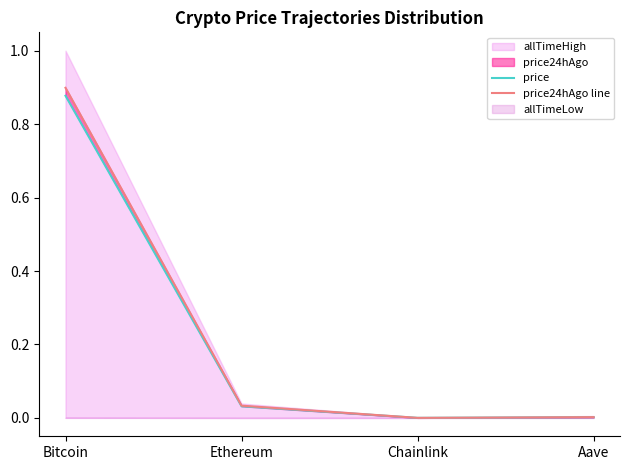

True or false: price24hAgo line and price cross at least once.

False